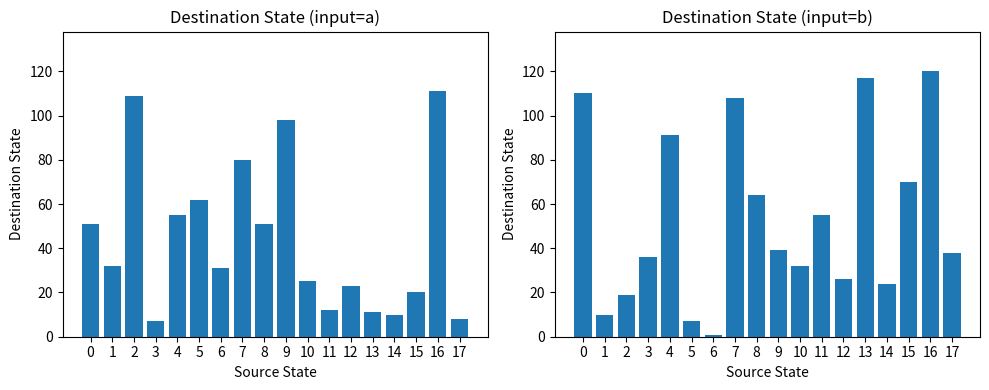

What are all the series names shown in the legend?

input=a, input=b